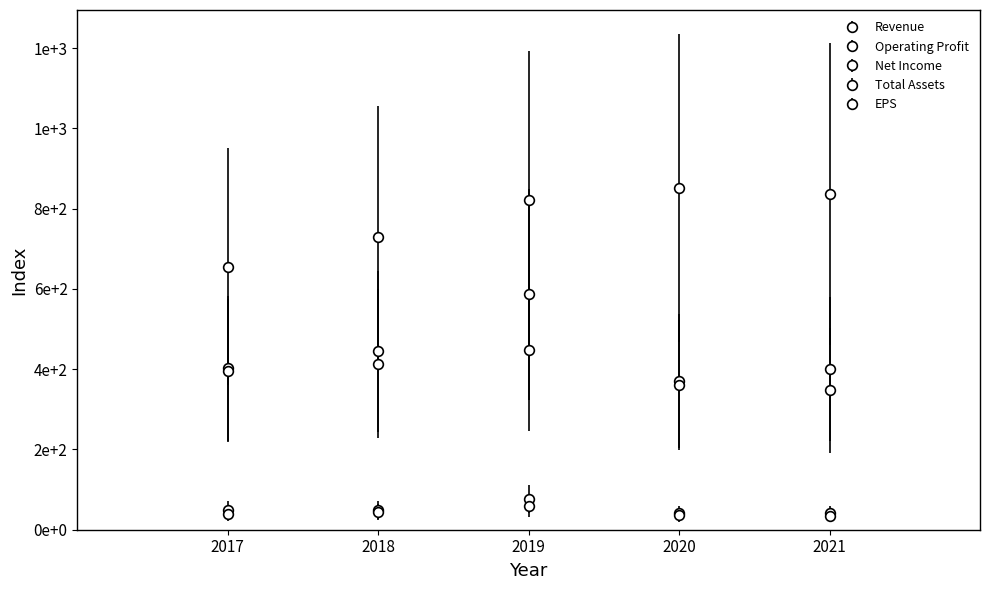

Is this an area chart (filled region under the line)?

No